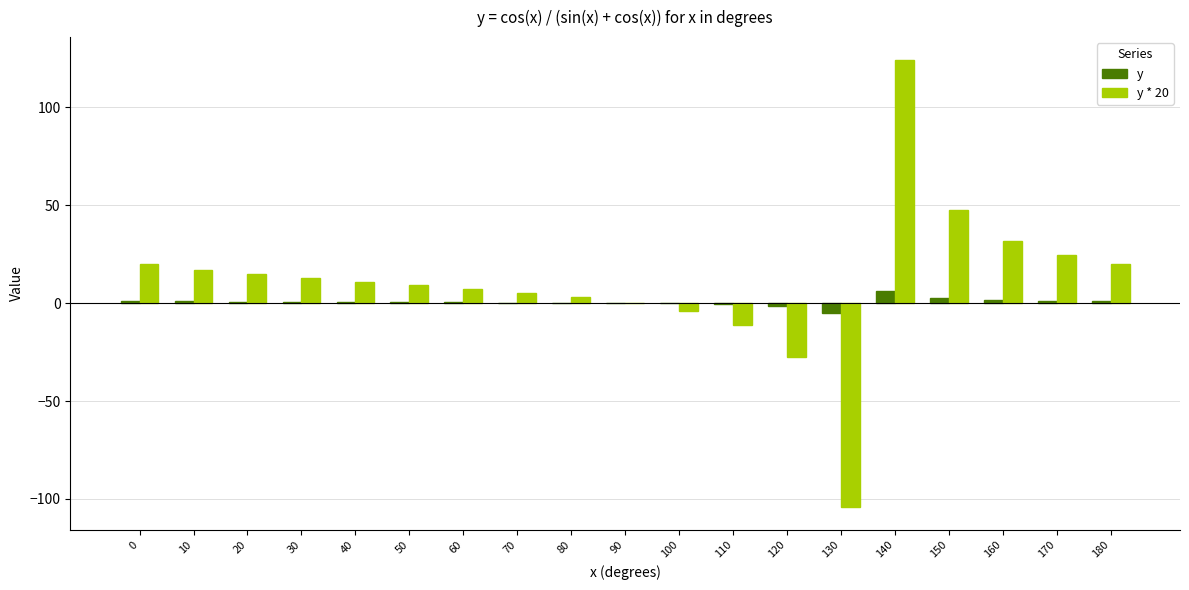

Is it true that y equals 1.0 at 0?

True